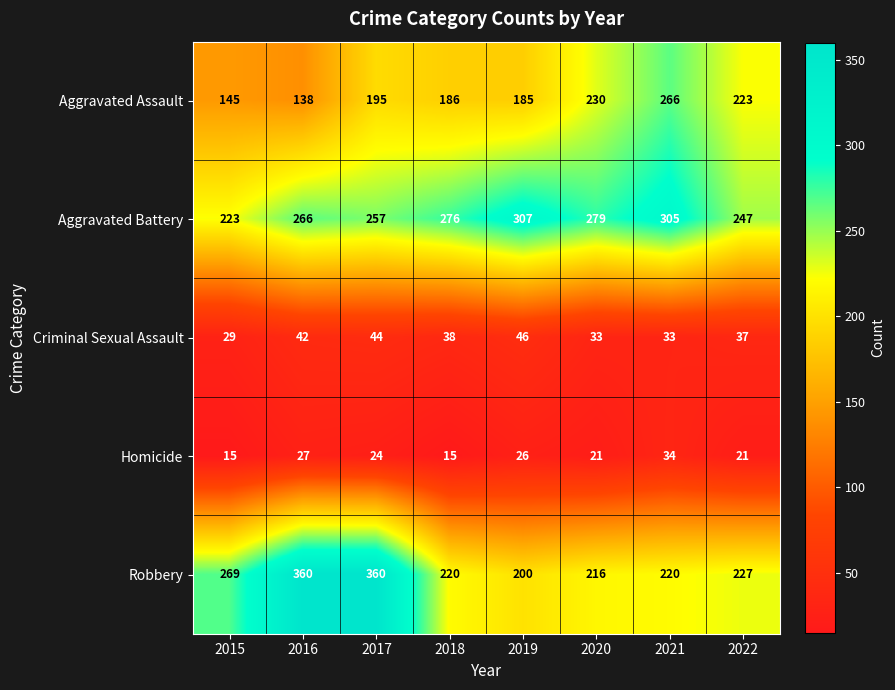

True or false: Aggravated Battery has a value of 307 at 2019.

True